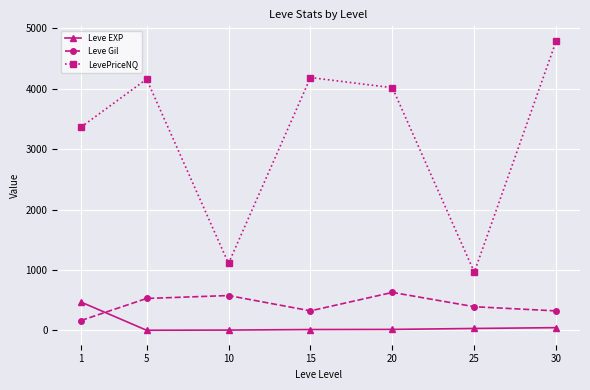

What is the difference between the maximum and second lowest values in the Leve Gil series?

305.8